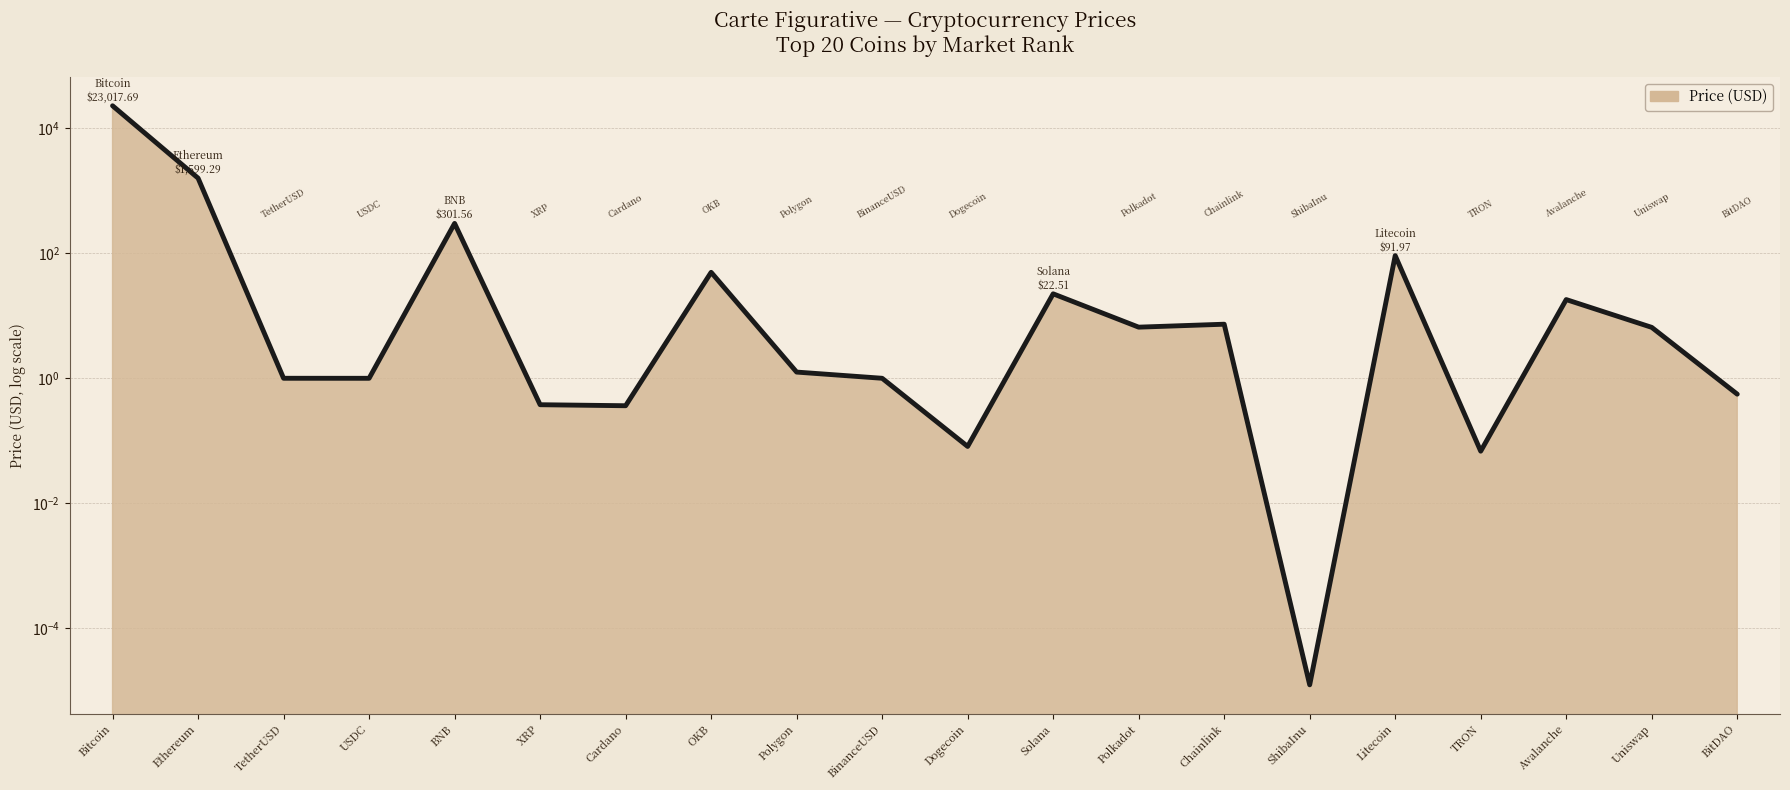

List the labels in order of value, largest first.

Bitcoin, Ethereum, BNB, Litecoin, OKB, Solana, Avalanche, Chainlink, Polkadot, Uniswap, Polygon, TetherUSD, BinanceUSD, USDC, BitDAO, XRP, Cardano, Dogecoin, TRON, ShibaInu